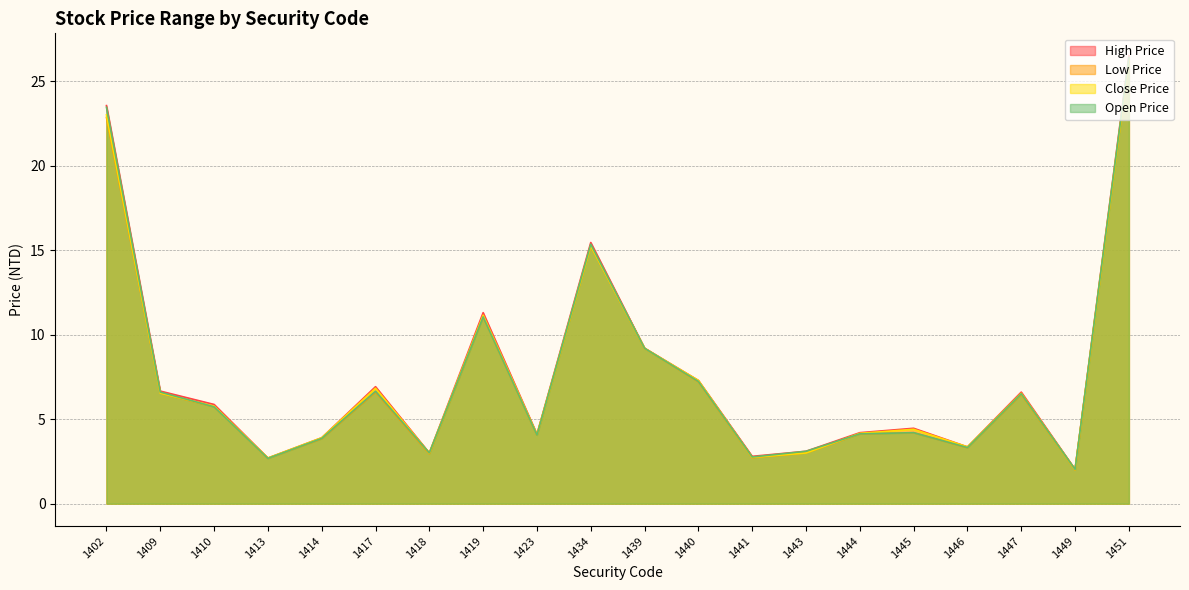

How many lines are shown in the chart?

4